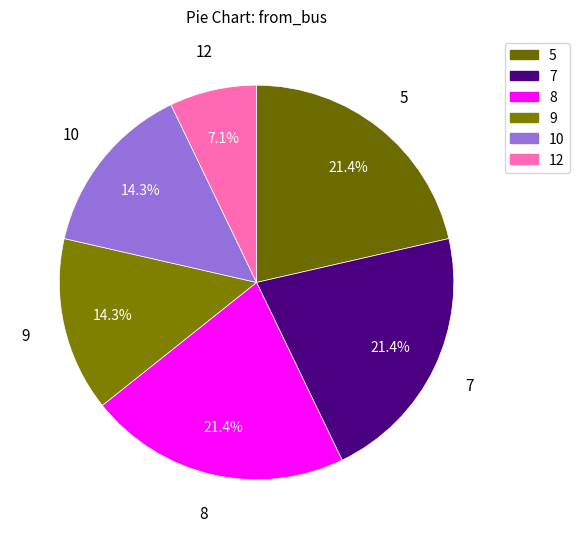

To the nearest percent, what is the average slice percentage?

17%